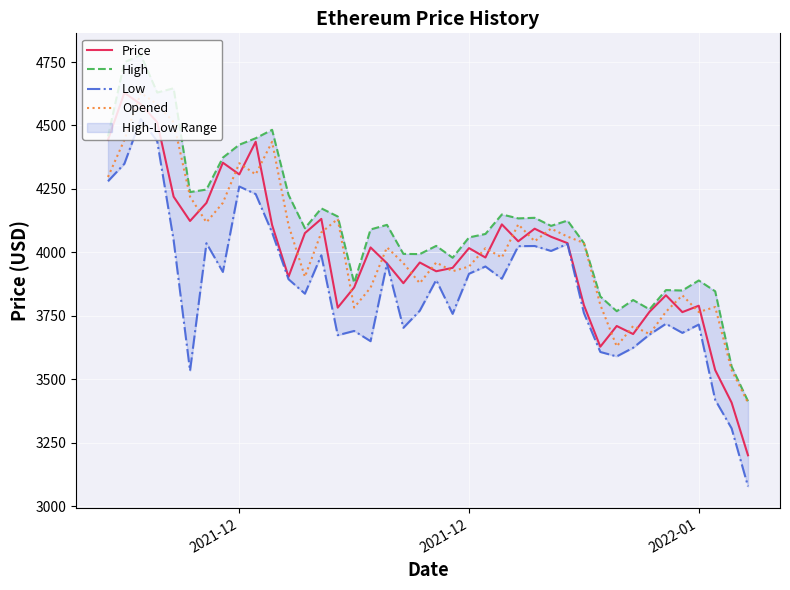

What is the difference between the maximum and second lowest values in the Opened series?

1092.6